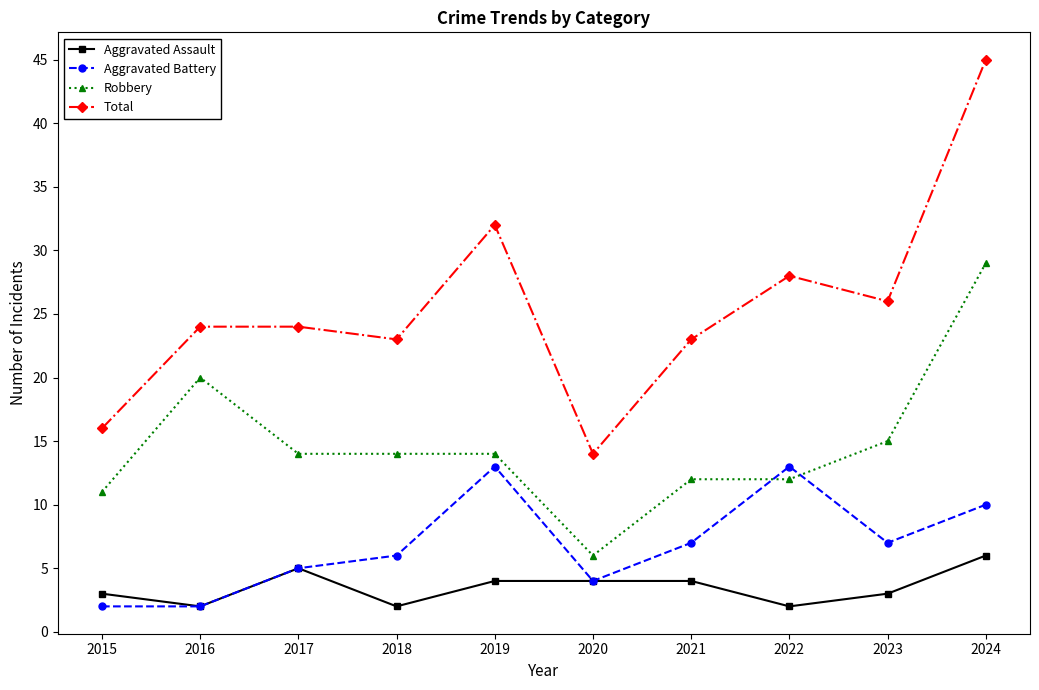

What is the difference between the second highest and minimum values in the Total series?

18